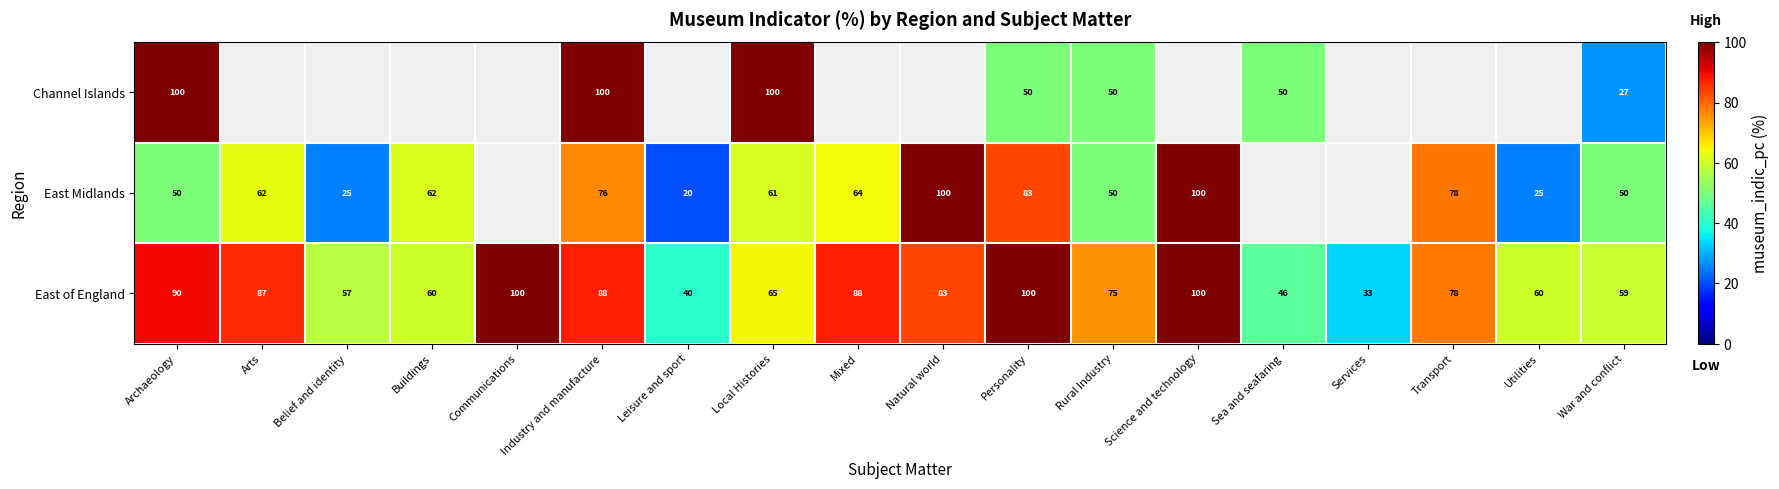

What is the total value across all series at Personality?

233